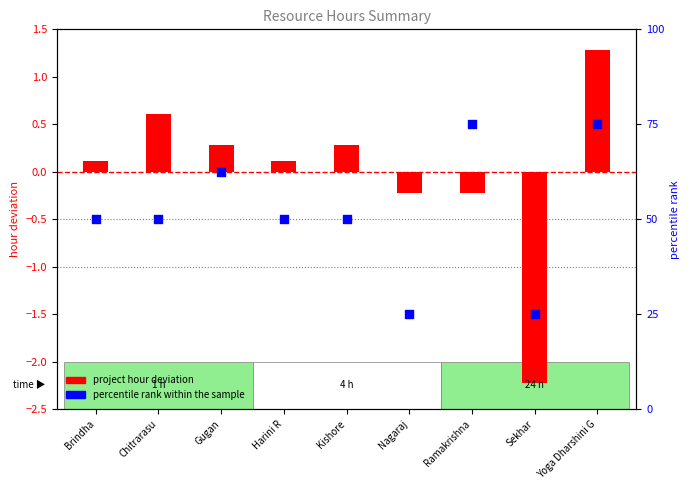

Which series has the largest total across all categories?

Percentile rank within sample